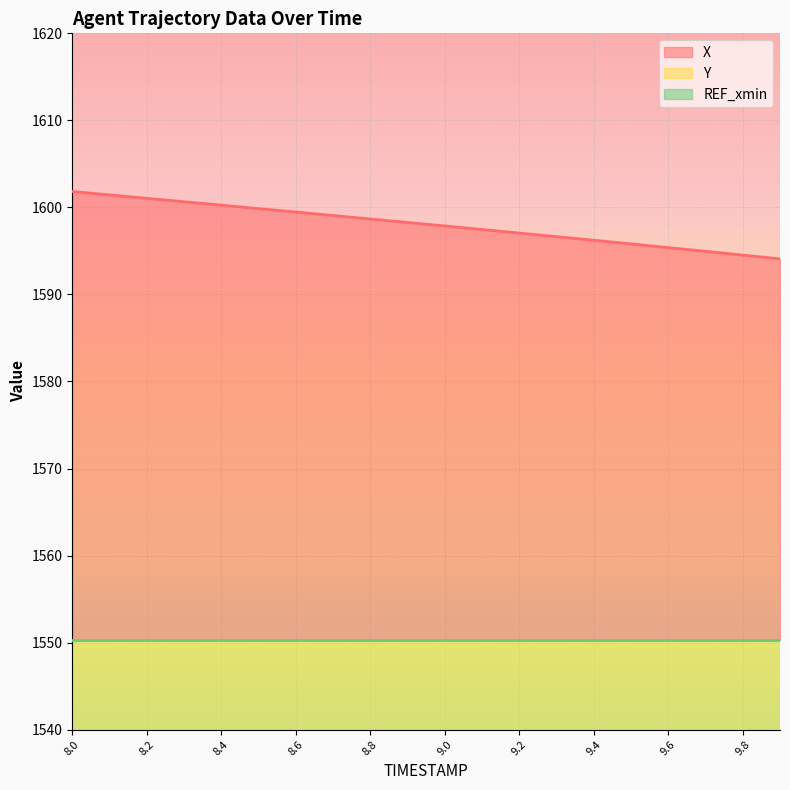

What is the highest value of the X series?

1601.8